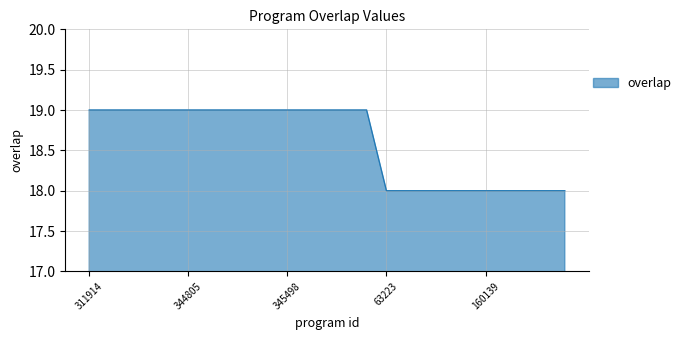

Does the chart display data point markers on the line(s)?

No